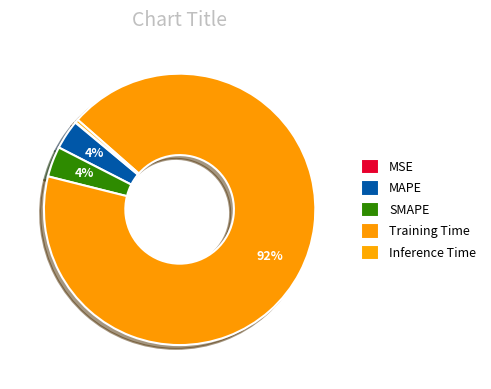

To the nearest percent, what percentage of the pie is SMAPE?

4%